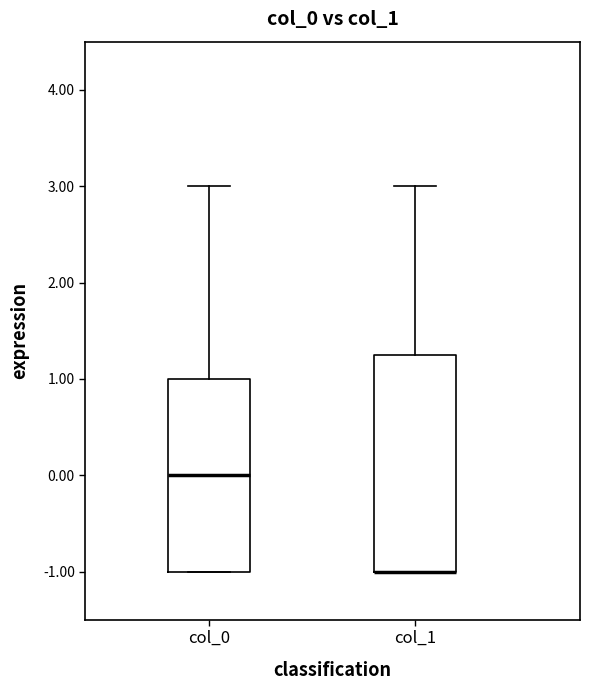

Reading left to right, transcribe this box plot: for each box, give where its median line is, the range the box spans, and where its two whiskers end, as read against the y-axis. The values are not printed on the chart, so give them approximately, as read against the axis.

col_0: median 0.0, box -1.0 to 1.0, whiskers -1.0 to 3.0
col_1: median -1.0 (drawn on the box's lower edge), box -1.0 to 1.3, whiskers -1.0 to 3.0